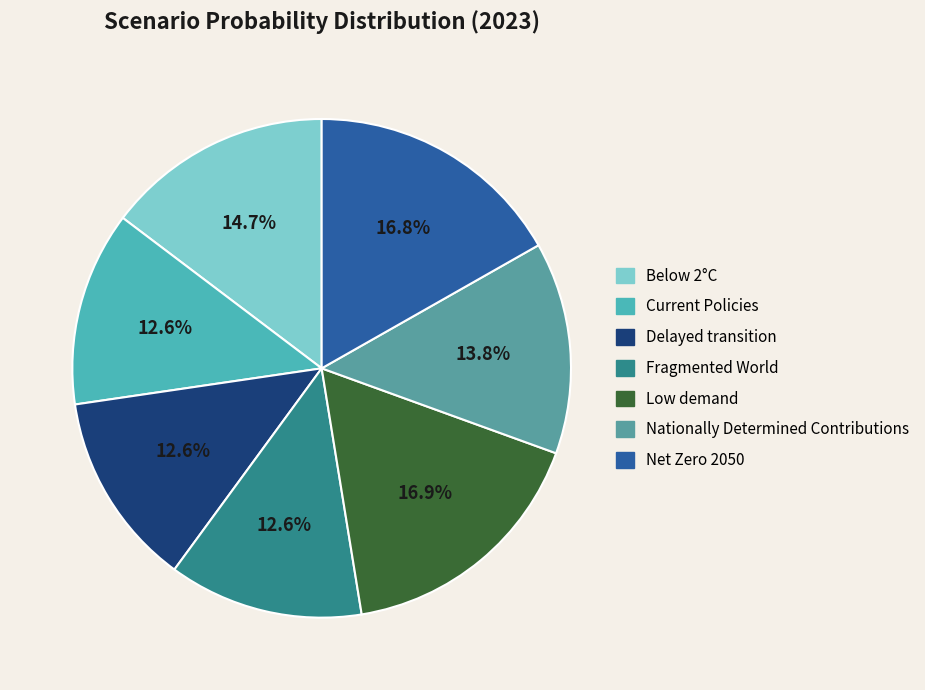

How many segments does this pie chart have?

7